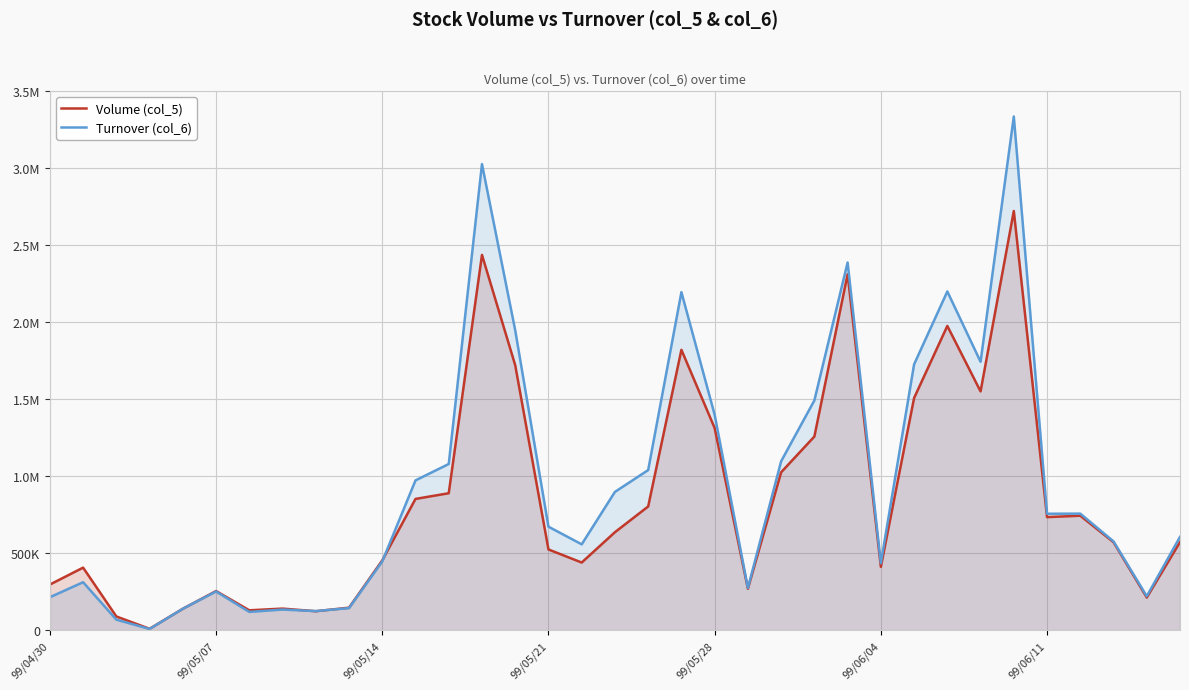

Is the value of Volume (col_5) at 9 greater than the value of Turnover (col_6) at 27?

No